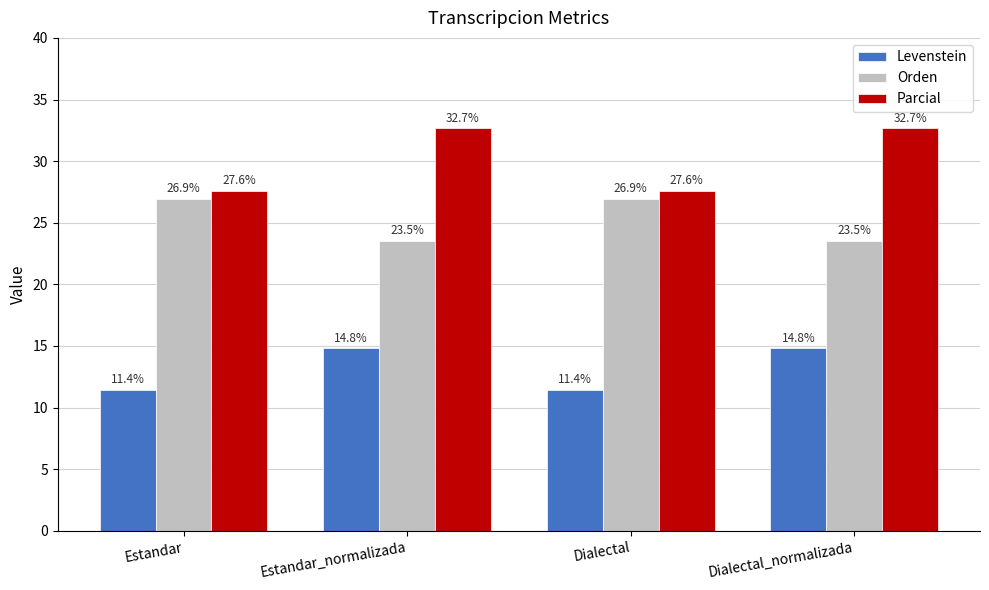

What are all the series names shown in the legend?

Levenstein, Orden, Parcial